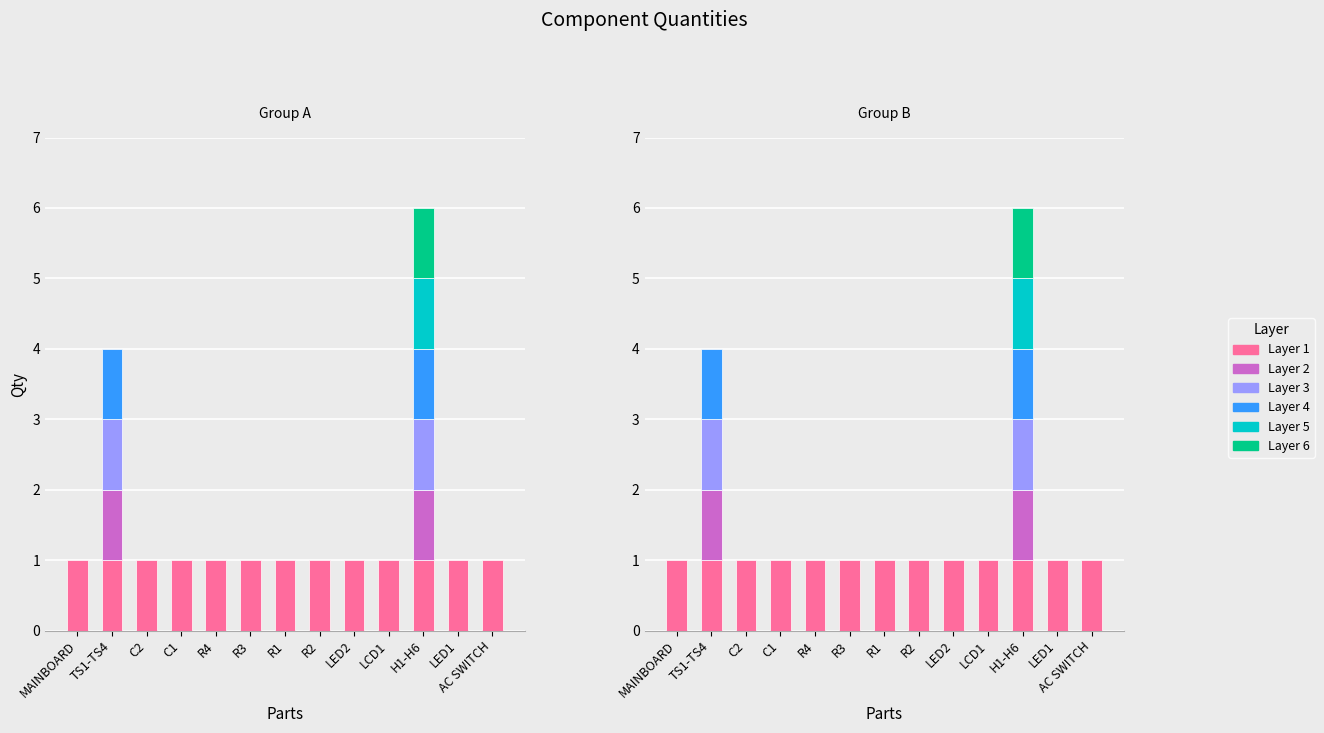

Which has a higher value, C1 or LCD1?

C1